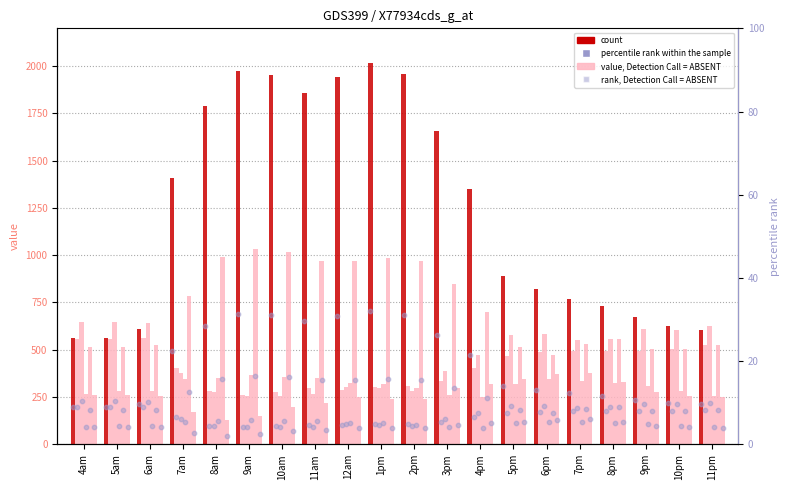

What is the ratio of the value at 10am to the value at 12am?

1.0